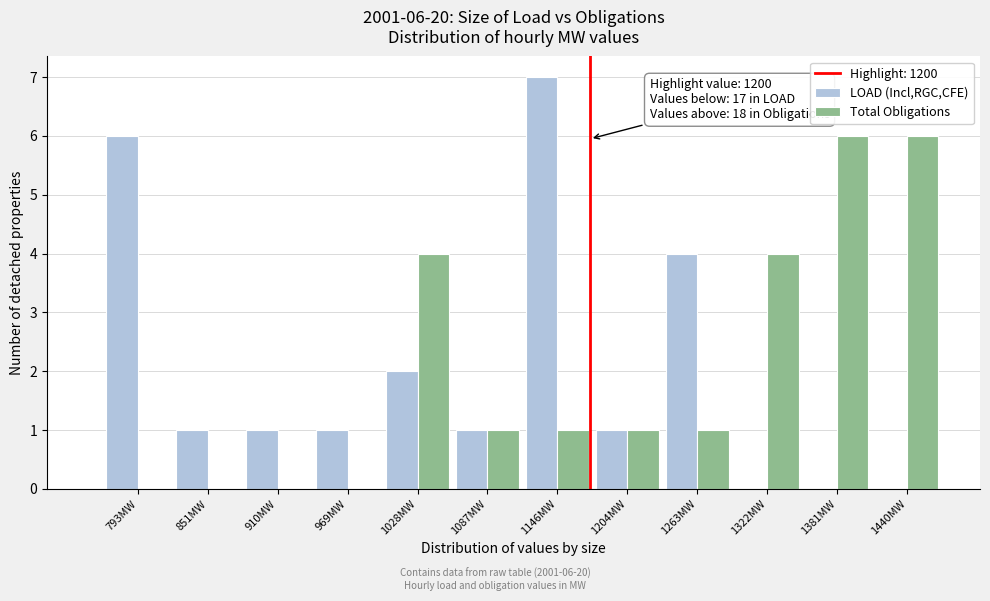

Reading left to right, list all the values displayed in this chart.

LOAD (Incl,RGC,CFE): 793MW=6	851MW=1	910MW=1	969MW=1	1028MW=2	1087MW=1	1146MW=7	1204MW=1	1263MW=4	1322MW=0	1381MW=0	1440MW=0
Total Obligations: 793MW=0	851MW=0	910MW=0	969MW=0	1028MW=4	1087MW=1	1146MW=1	1204MW=1	1263MW=1	1322MW=4	1381MW=6	1440MW=6